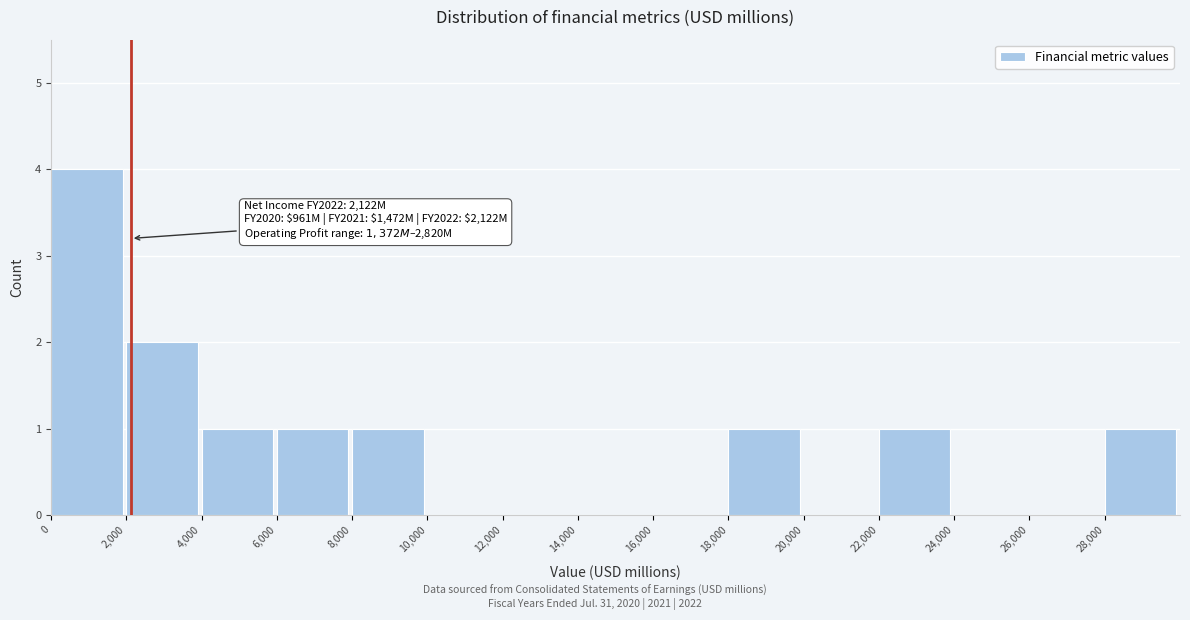

Which range on the x-axis has the tallest bar?

0 to 2000